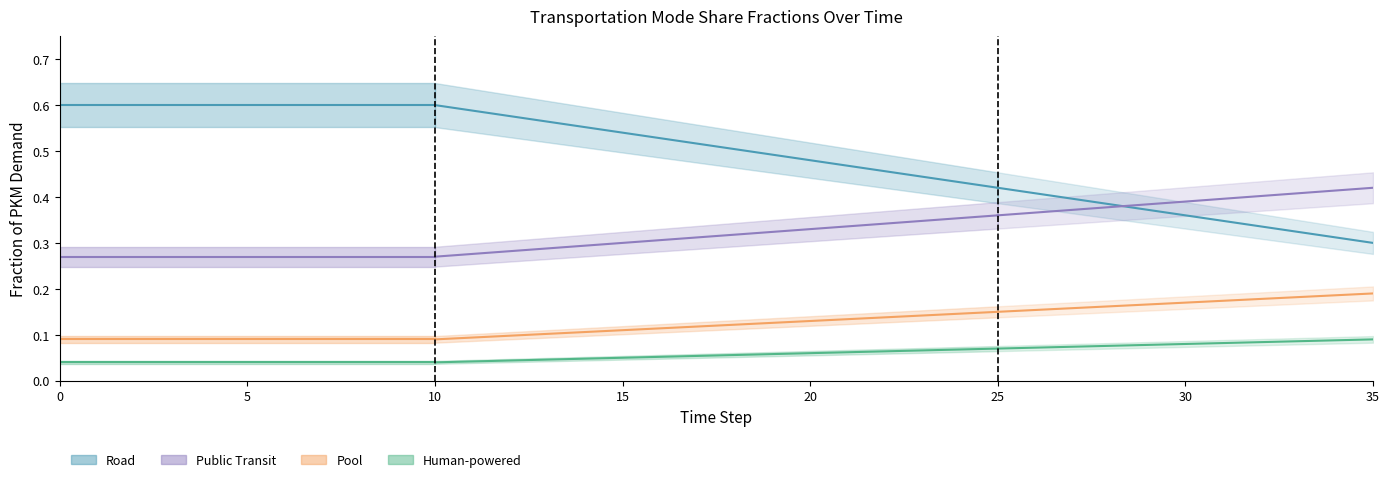

What is the maximum value for frac_ro?

0.6